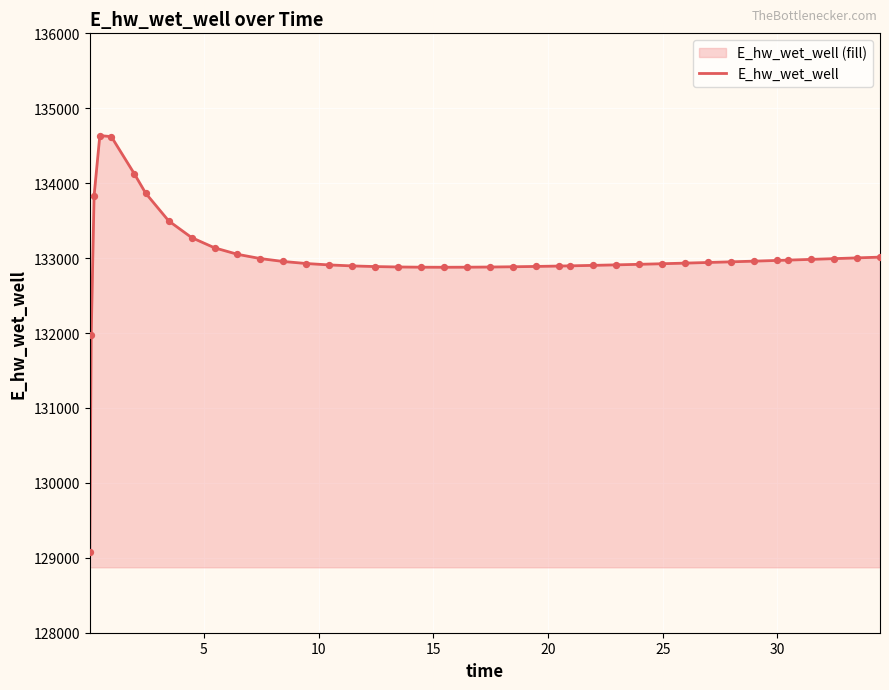

What is the difference between the maximum and minimum values?

5562.0